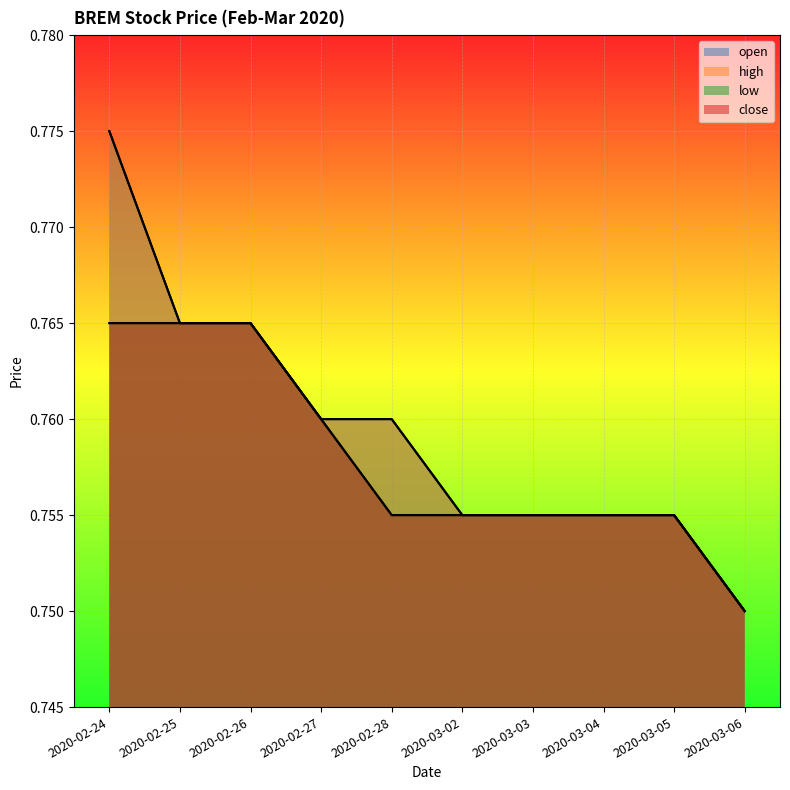

True or false: low and close cross at least once.

False